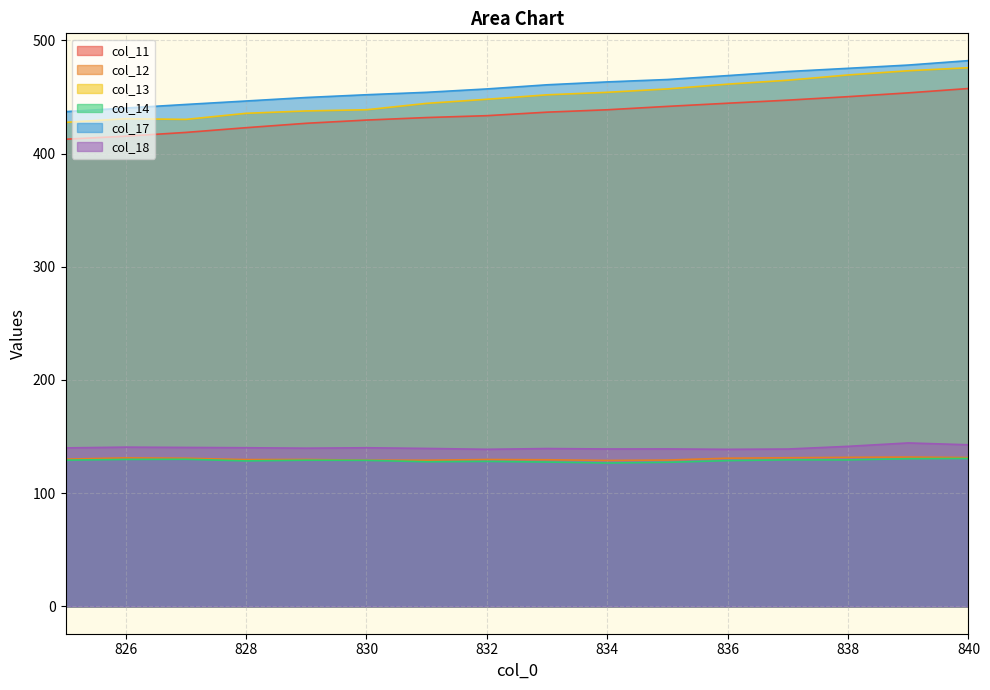

What is the spread (max minus min) of values at 827?

313.4